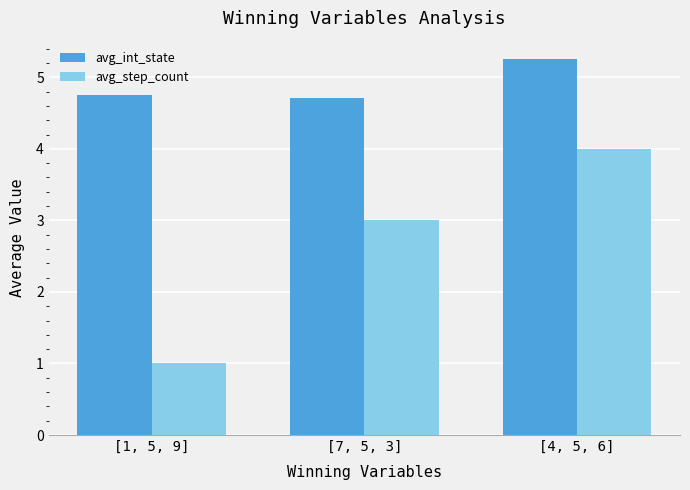

Between [1, 5, 9] and [7, 5, 3], which series saw the biggest shift?

avg_step_count